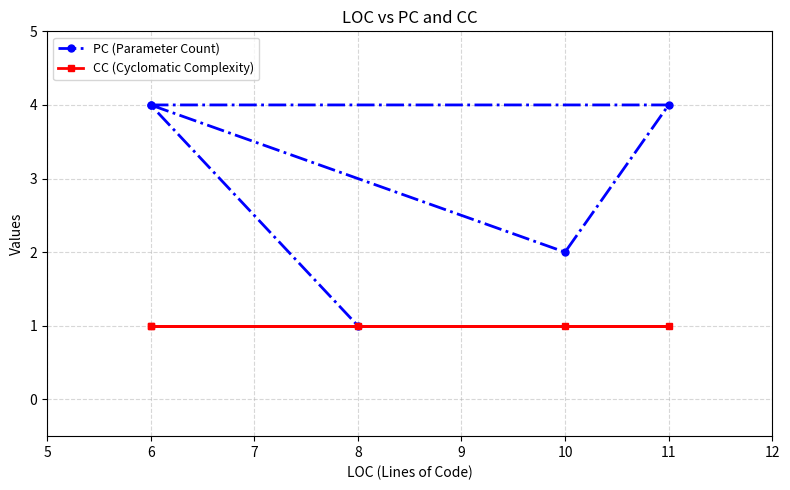

Which series has the widest spread of values?

PC (Parameter Count)